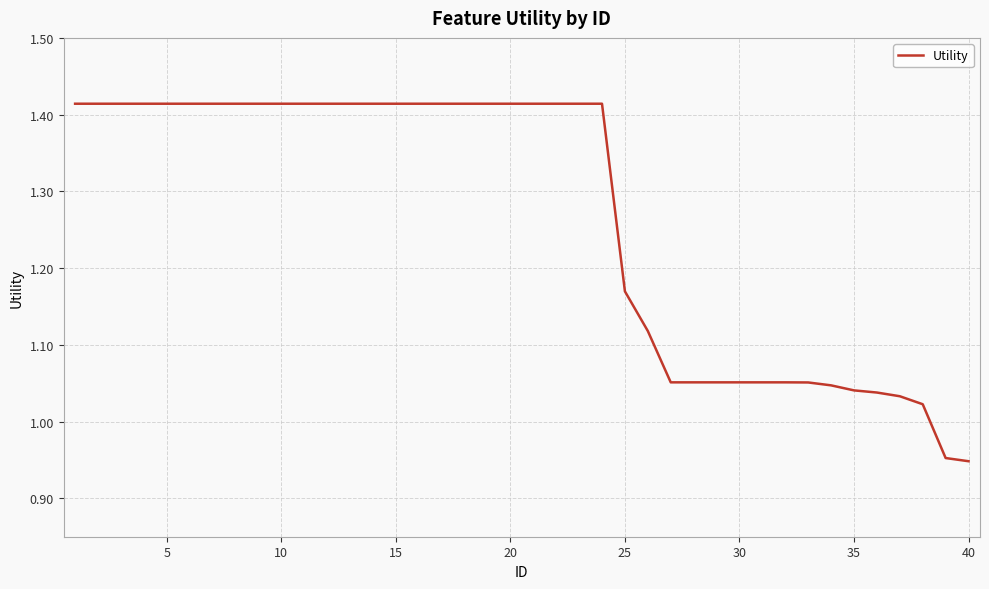

The chart shows a value of 0.8 at 15. True or false?

False